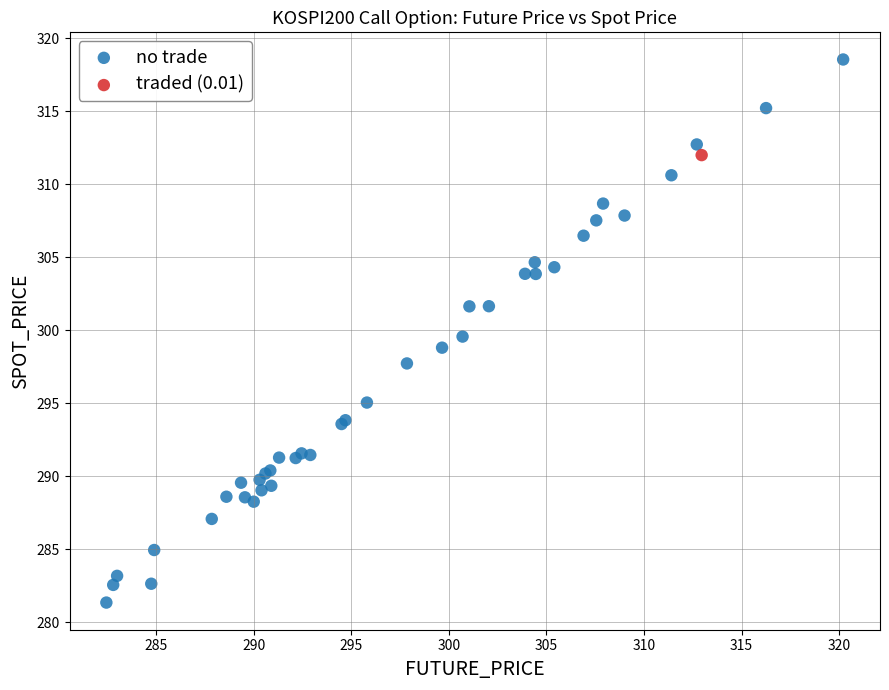

What are all the series names shown in the legend?

no trade, traded (0.01)